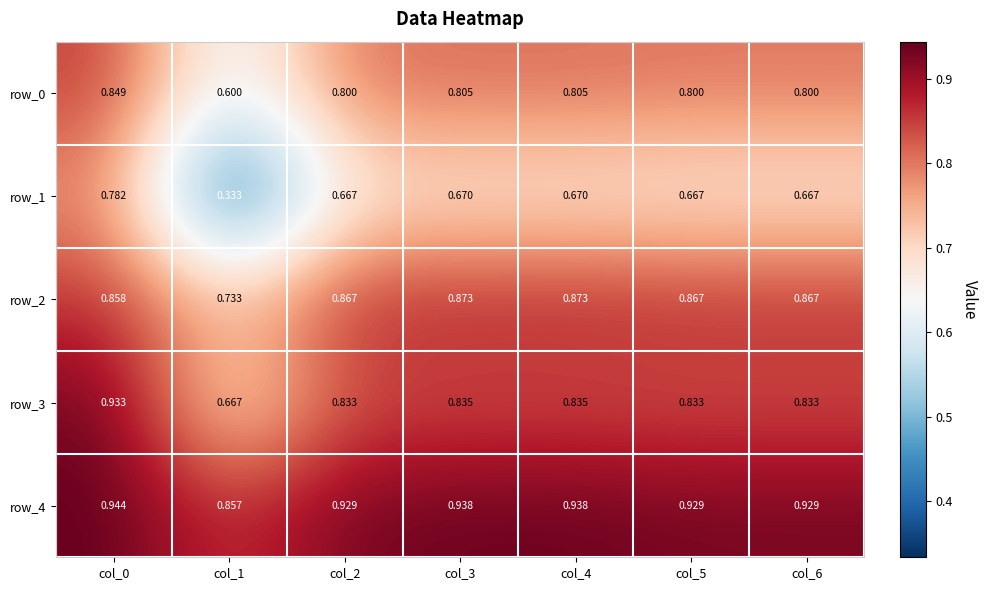

Is it true that row_3 equals 0.8 at col_2?

True